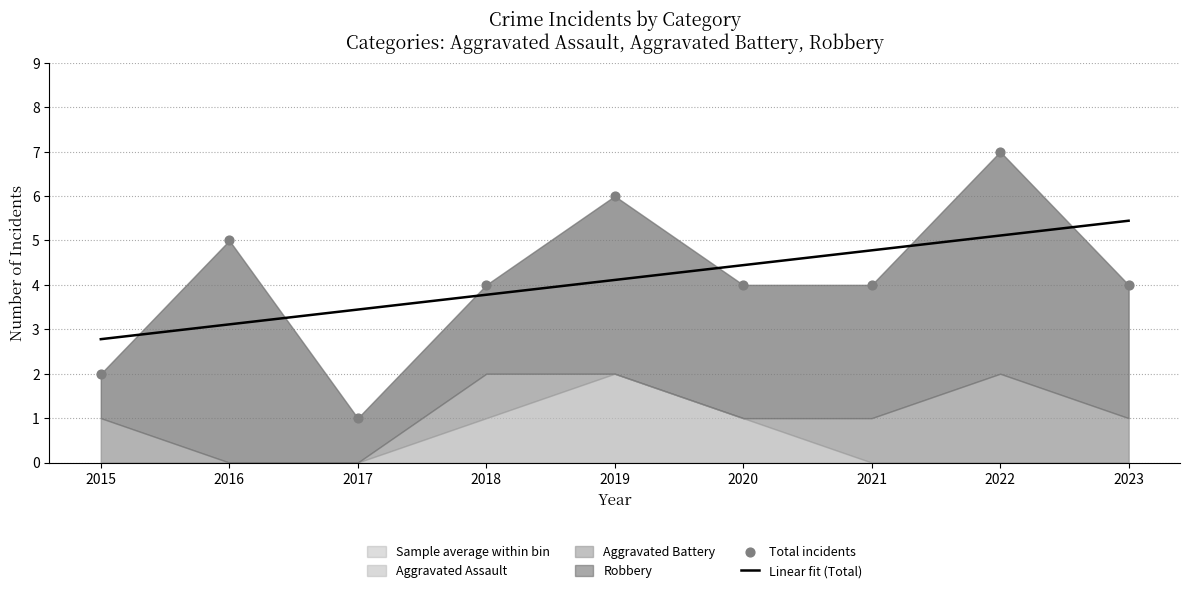

At how many categories does at least one series exceed 3?

7